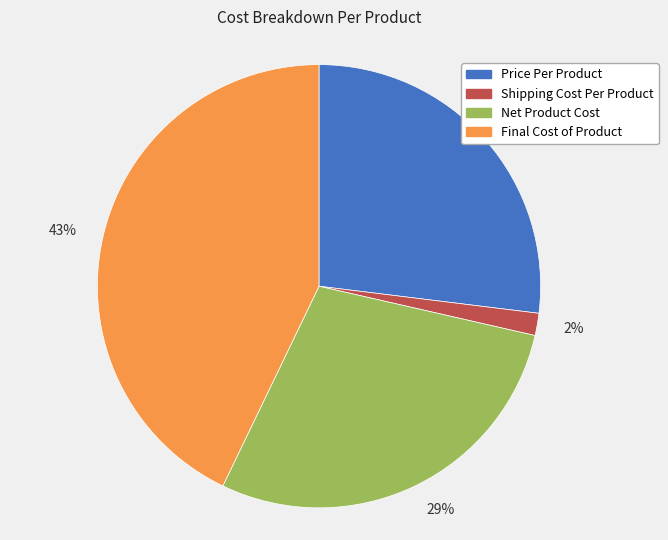

Which category has the biggest portion of the pie?

43%